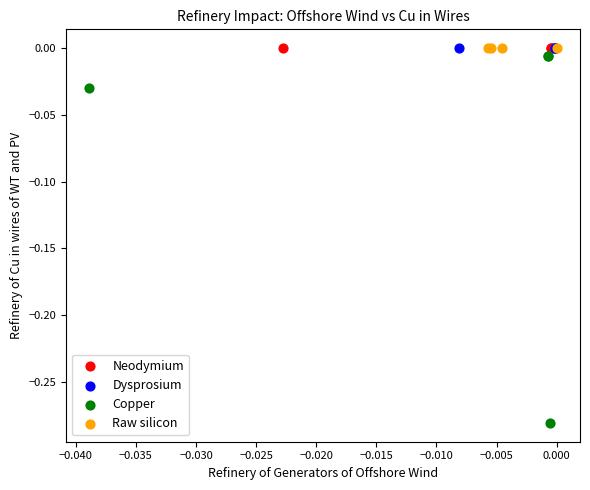

Which series contains the lowest Y value?

Copper